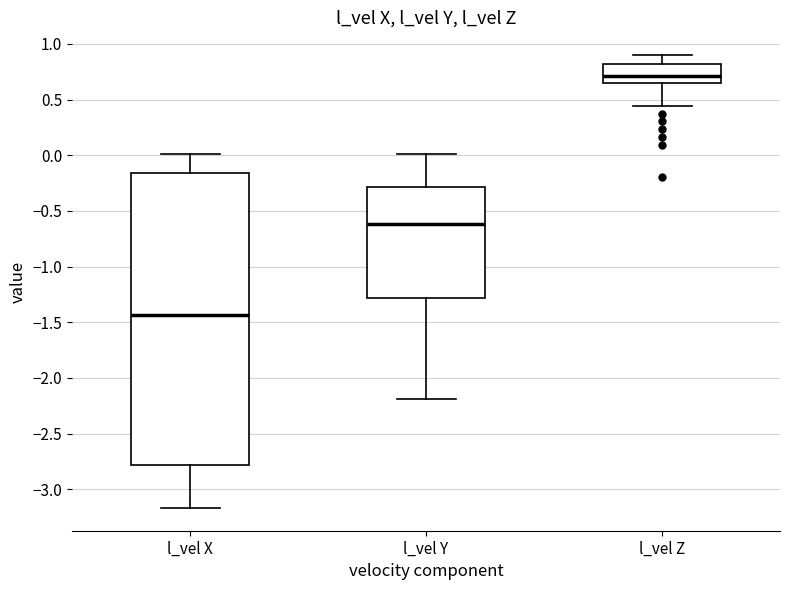

Reading left to right, transcribe this box plot: for each box, give where its median line is, the range the box spans, and where its two whiskers end, as read against the y-axis. The values are not printed on the chart, so give them approximately, as read against the axis.

l_vel X: median -1.45, box -2.80 to -0.15, whiskers -3.15 to 0.00
l_vel Y: median -0.60, box -1.30 to -0.30, whiskers -2.20 to 0.00
l_vel Z: median 0.70, box 0.65 to 0.80, whiskers 0.45 to 0.90